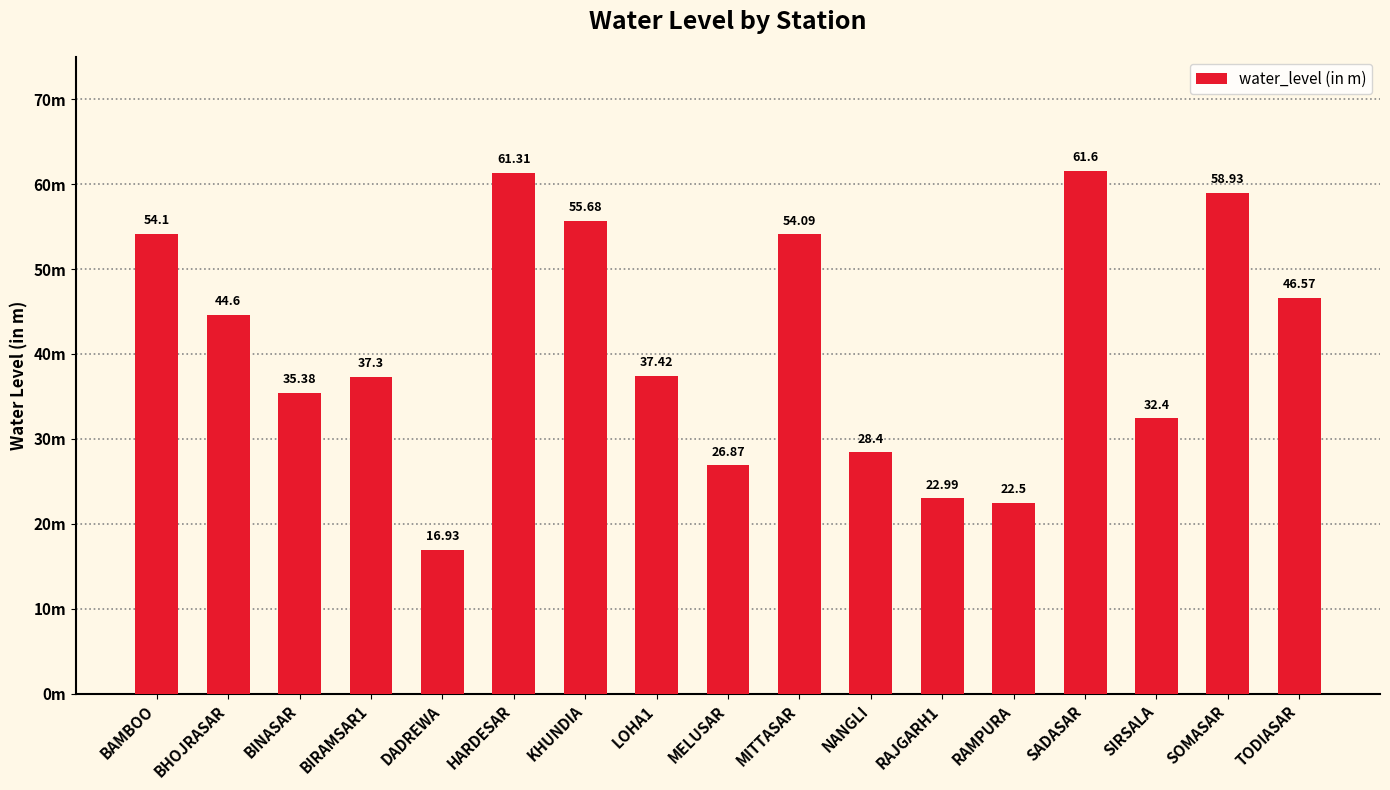

Does the chart contain any negative values?

No